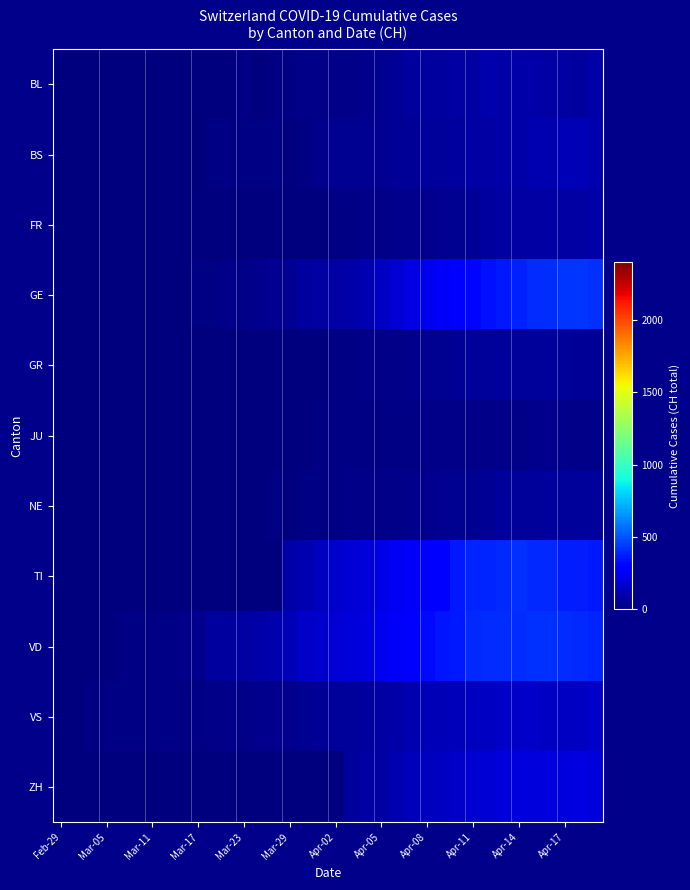

At how many categories does at least one series exceed 185?

17